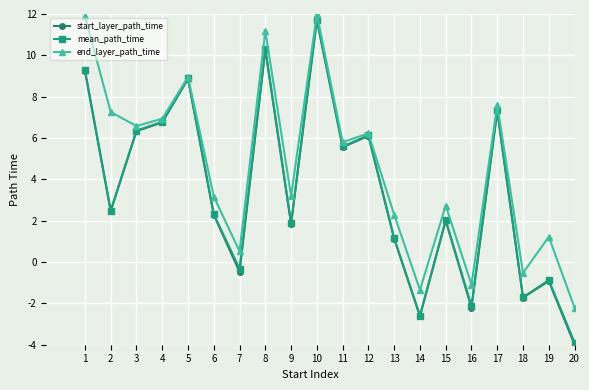

How many lines are shown in the chart?

3